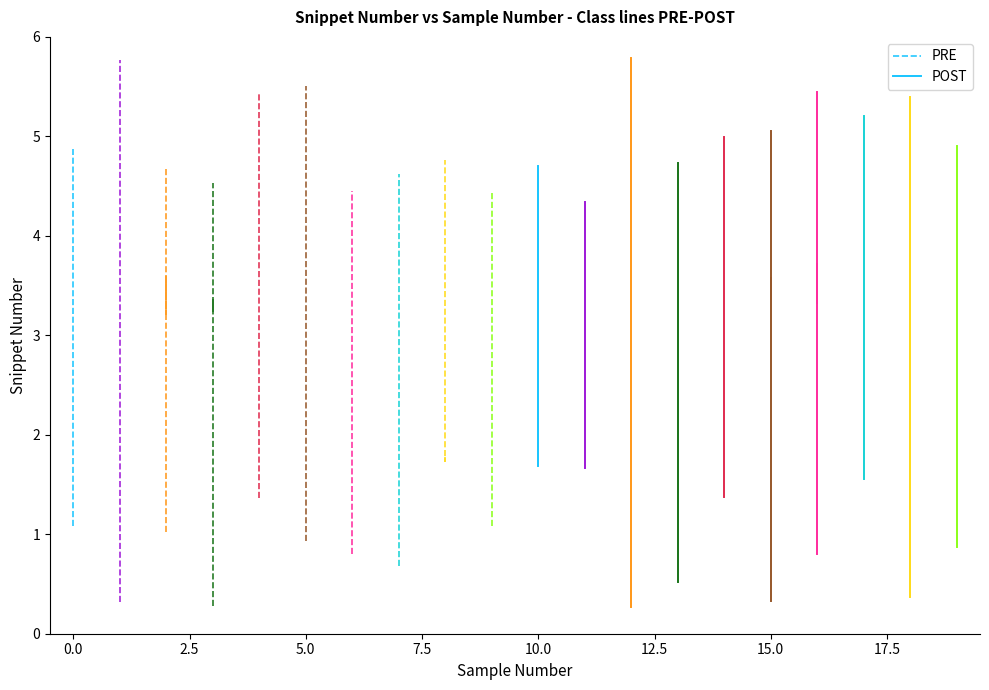

What is the total value across all series at 2.5?

6.3